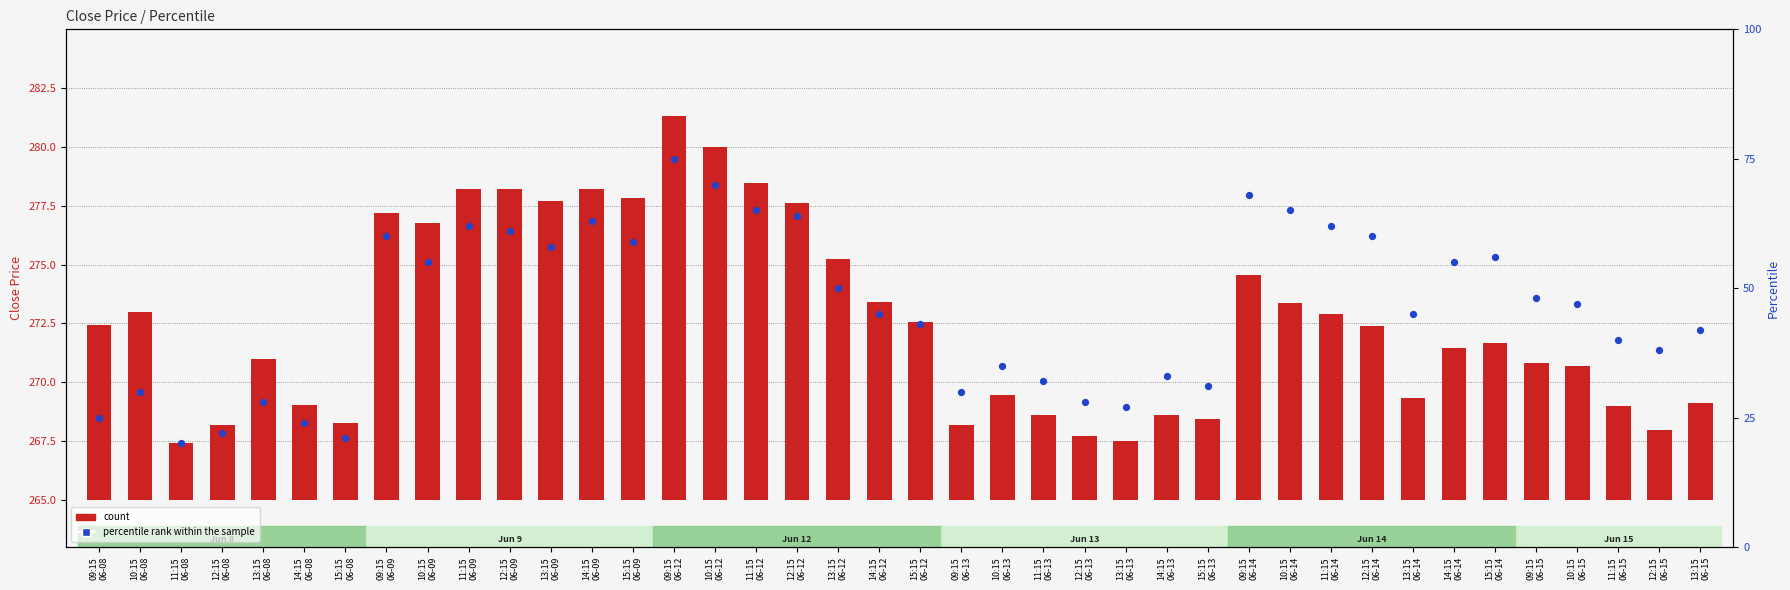

What is the total value across all series at 11:15
06-13?

35.6